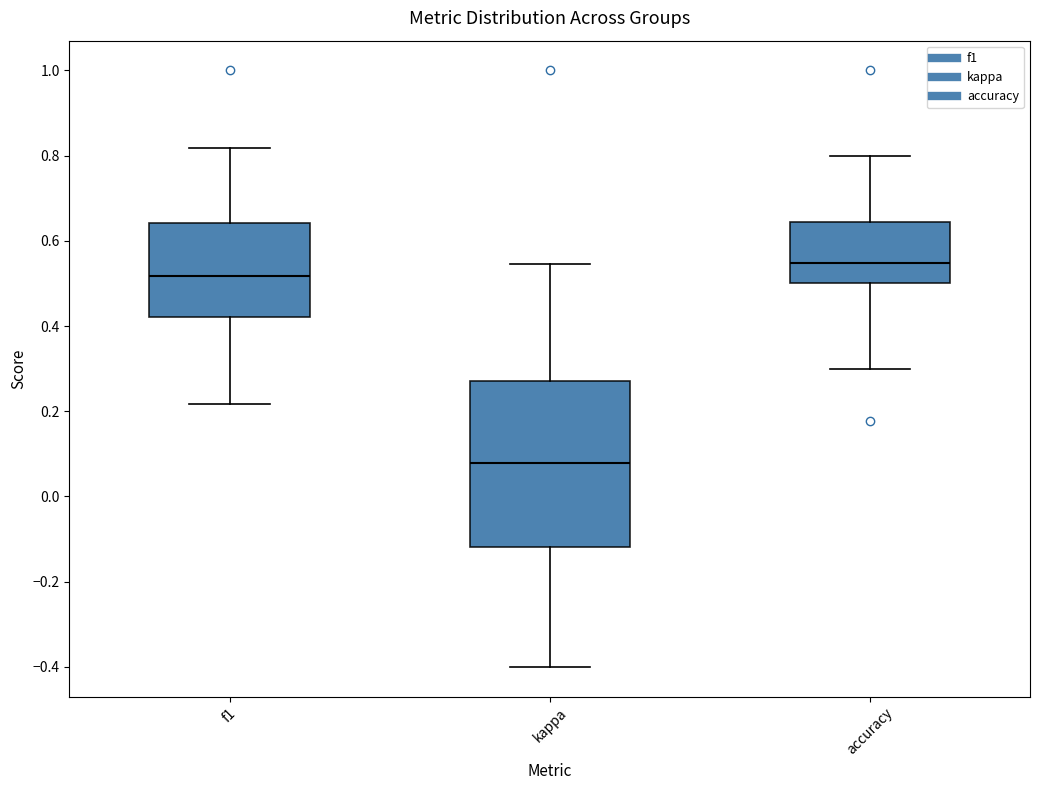

Reading left to right, read every box against the y-axis: the position of its median line, the range the box covers, and the ends of its whiskers. The values are not printed on the chart, so give them approximately, as read against the axis.

f1: median 0.52, box 0.42 to 0.64, whiskers 0.22 to 0.82
kappa: median 0.08, box -0.12 to 0.28, whiskers -0.40 to 0.54
accuracy: median 0.54, box 0.50 to 0.64, whiskers 0.30 to 0.80